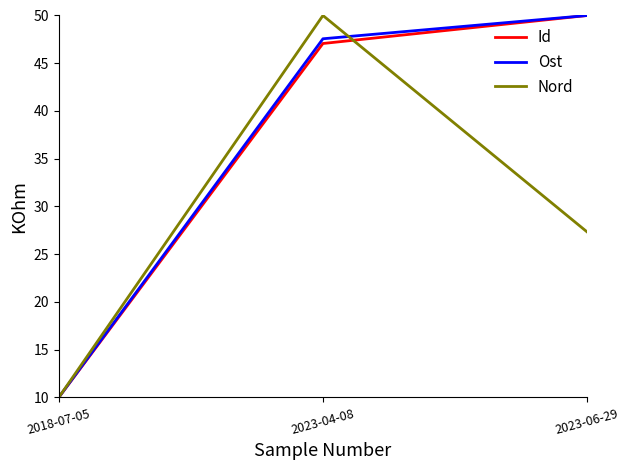

True or false: Id has a value of 10.0 at 2018-07-05.

True